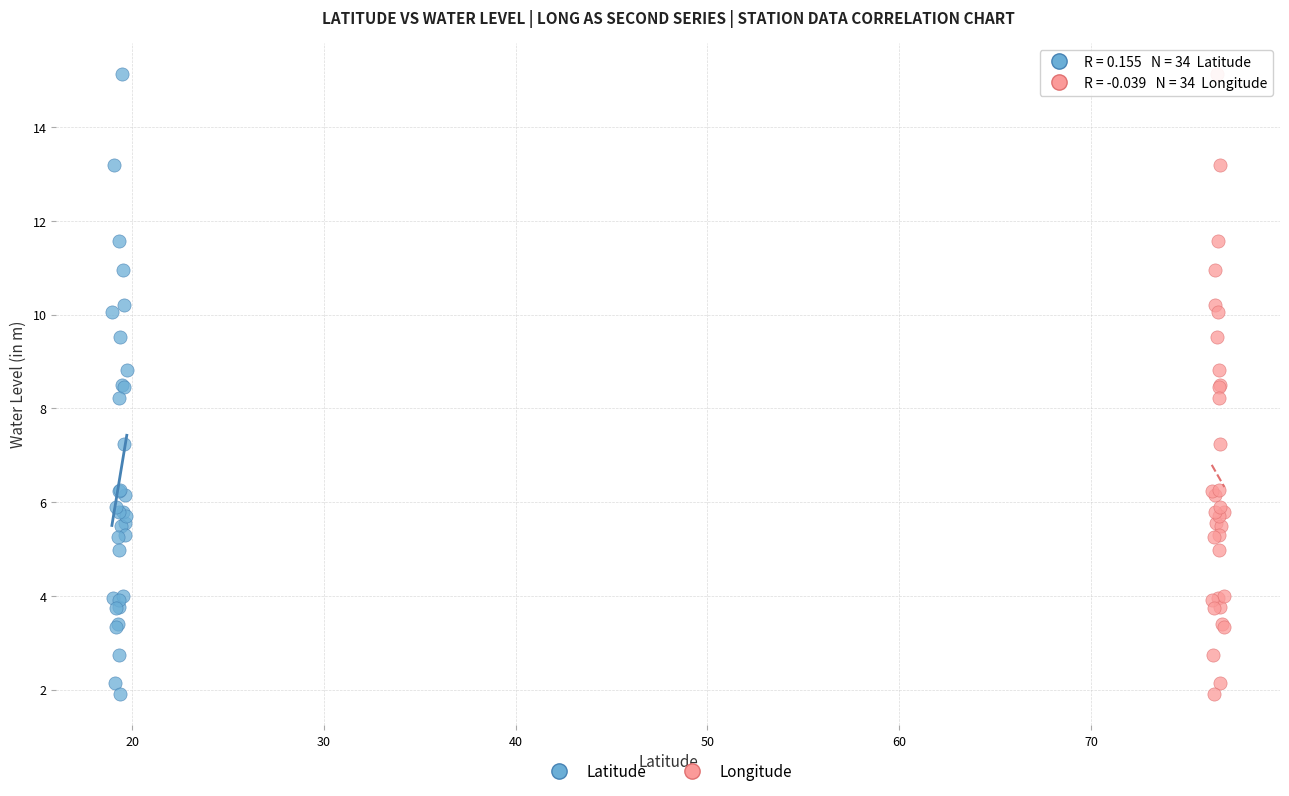

What are all the series names shown in the legend?

Latitude, Longitude